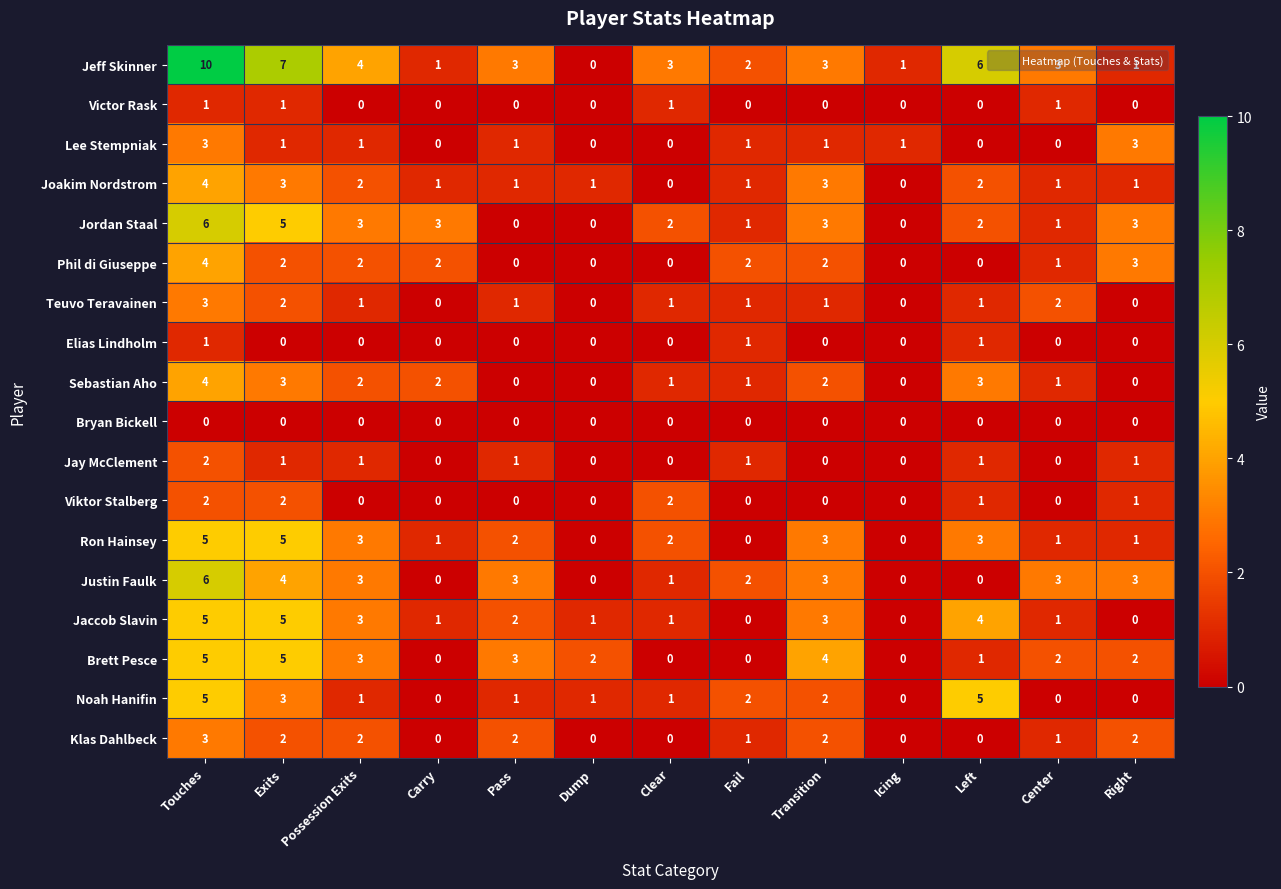

Which series has the widest spread of values?

Jeff Skinner